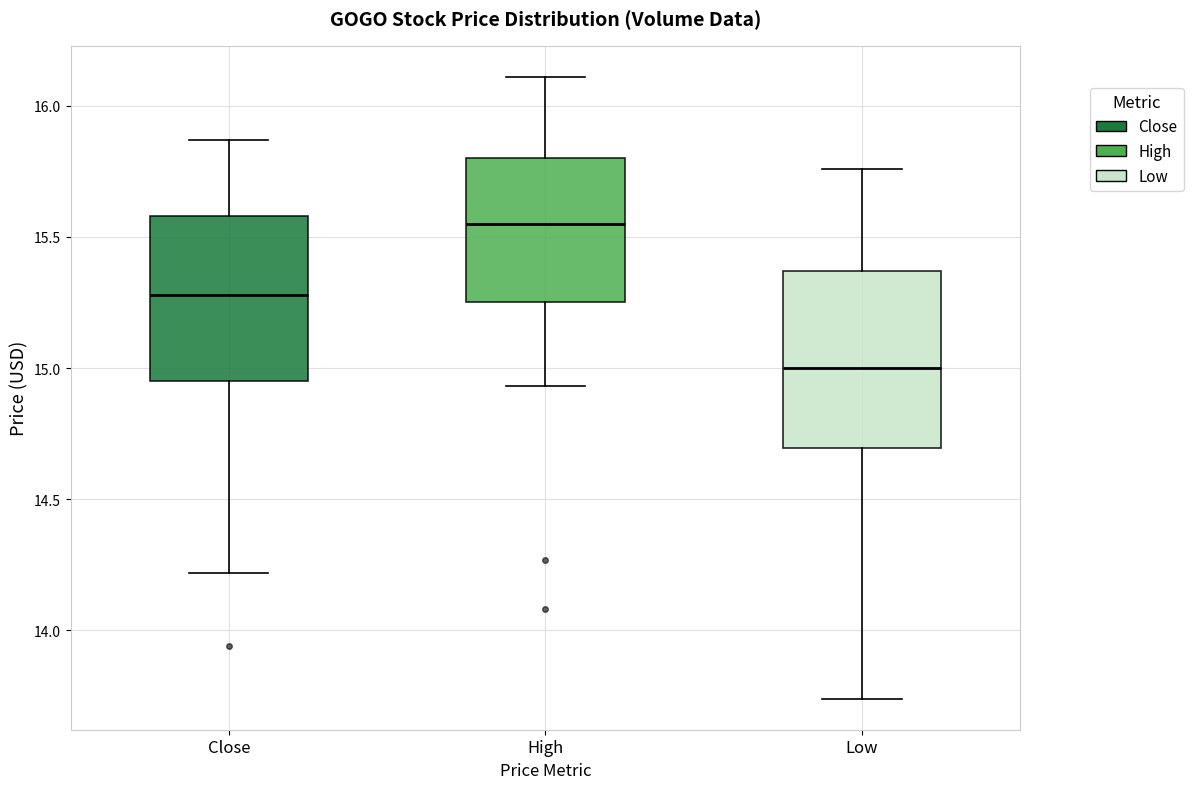

Reading left to right, transcribe this box plot: for each box, give where its median line is, the range the box spans, and where its two whiskers end, as read against the y-axis. The values are not printed on the chart, so give them approximately, as read against the axis.

Close: median 15.30, box 14.95 to 15.60, whiskers 14.20 to 15.85
High: median 15.55, box 15.25 to 15.80, whiskers 14.95 to 16.10
Low: median 15.00, box 14.70 to 15.35, whiskers 13.75 to 15.75